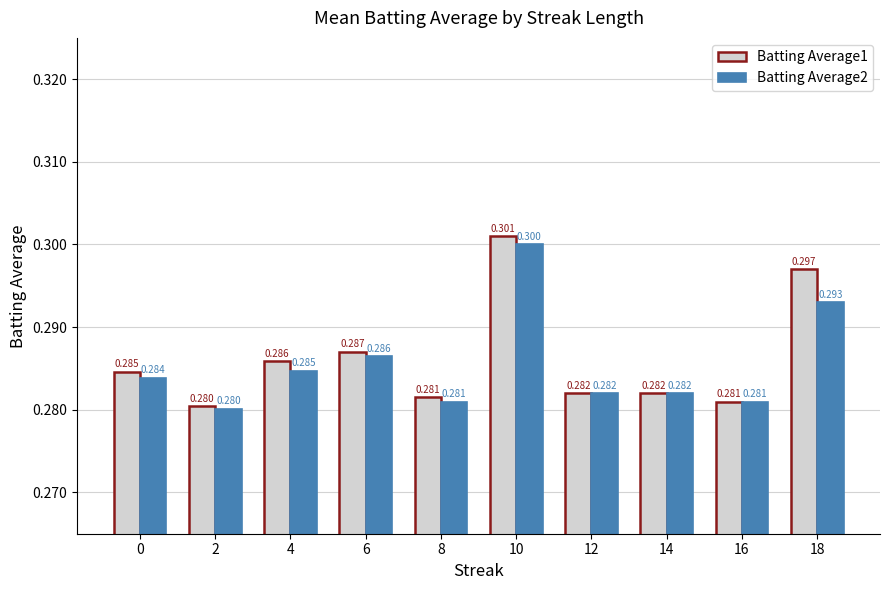

Reading left to right, transcribe all the data shown in this chart.

Batting Average1: 0=0.3	2=0.3	4=0.3	6=0.3	8=0.3	10=0.3	12=0.3	14=0.3	16=0.3	18=0.3
Batting Average2: 0=0.3	2=0.3	4=0.3	6=0.3	8=0.3	10=0.3	12=0.3	14=0.3	16=0.3	18=0.3